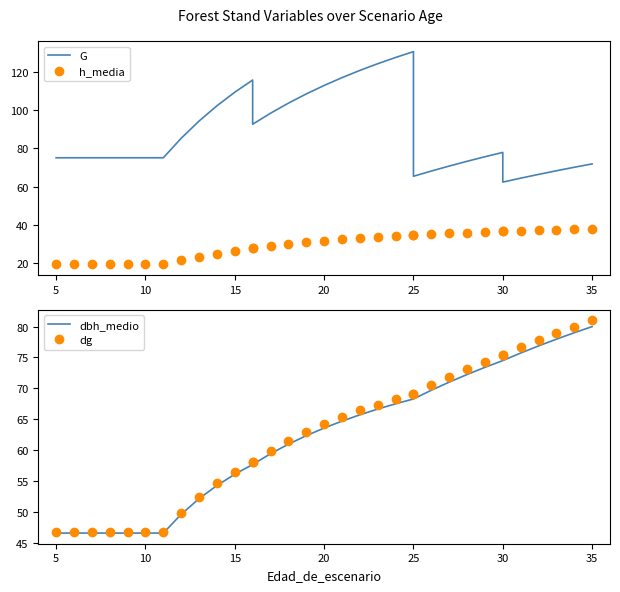

Rank the series by their maximum value, from lowest to highest.

h_media, dbh_medio, dg, G